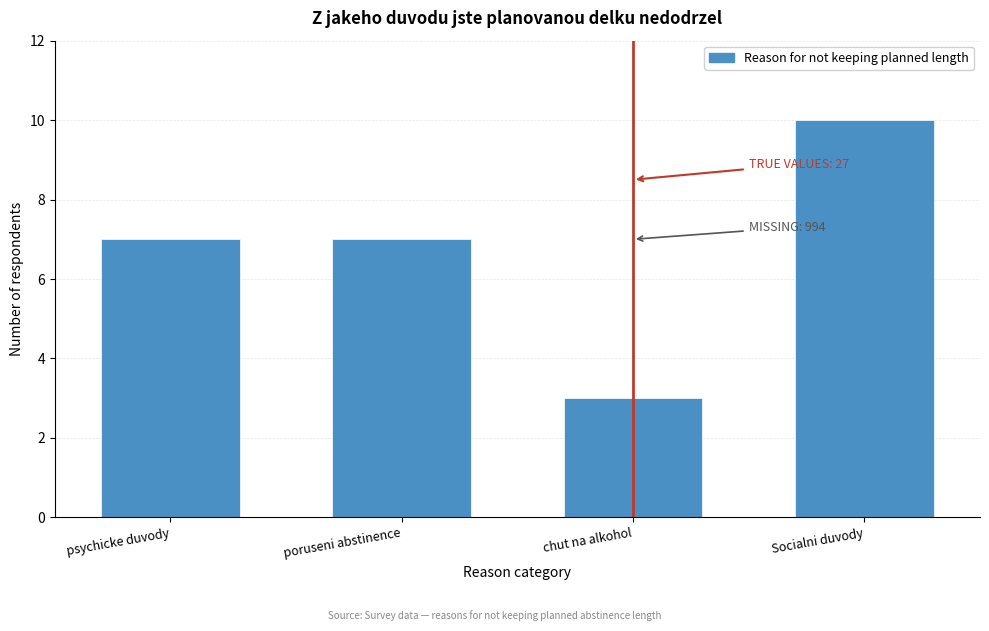

Reading right to left, transcribe all the data shown in this chart.

Socialni duvody=10	chut na alkohol=3	poruseni abstinence=7	psychicke duvody=7